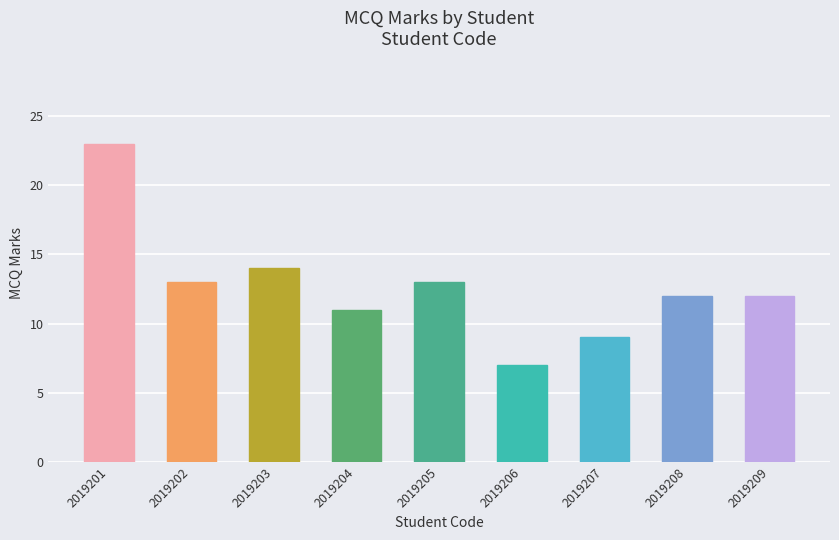

At which label is the value closest to 15?

2019203